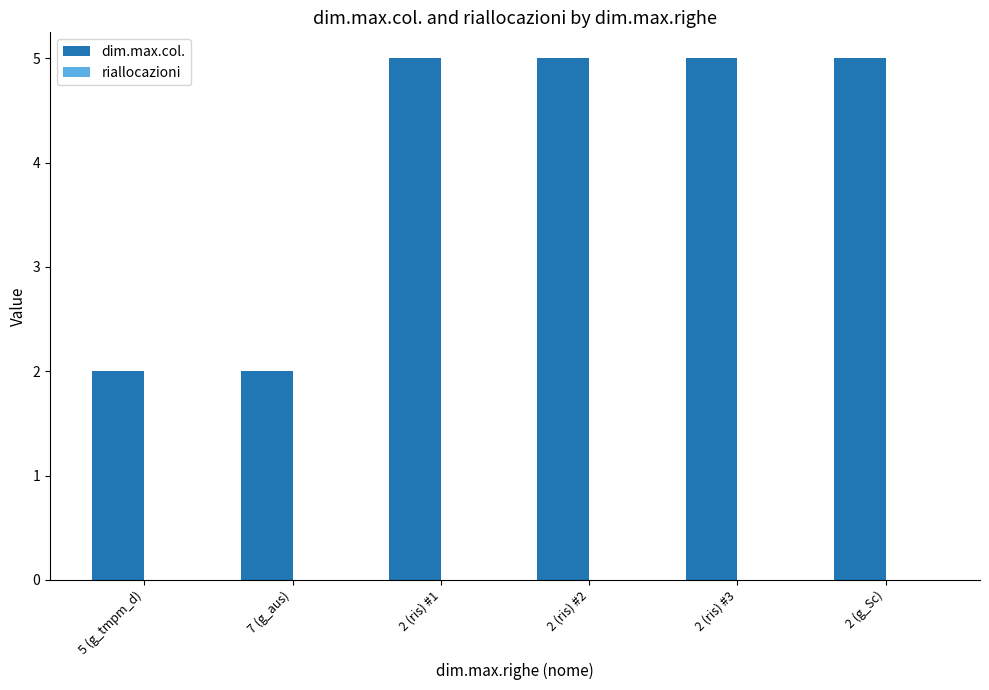

What is the difference between the second highest and minimum values?

3